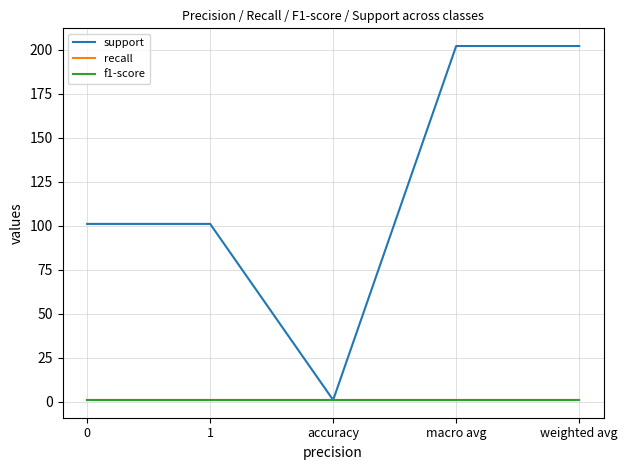

True or false: support and f1-score cross at least once.

False